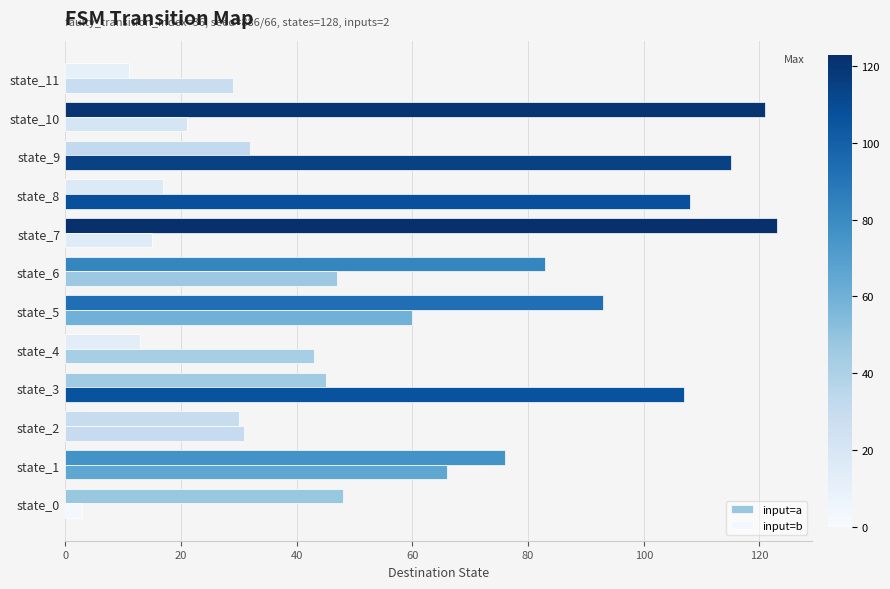

At which category does the chart reach its minimum across all series?

state_0